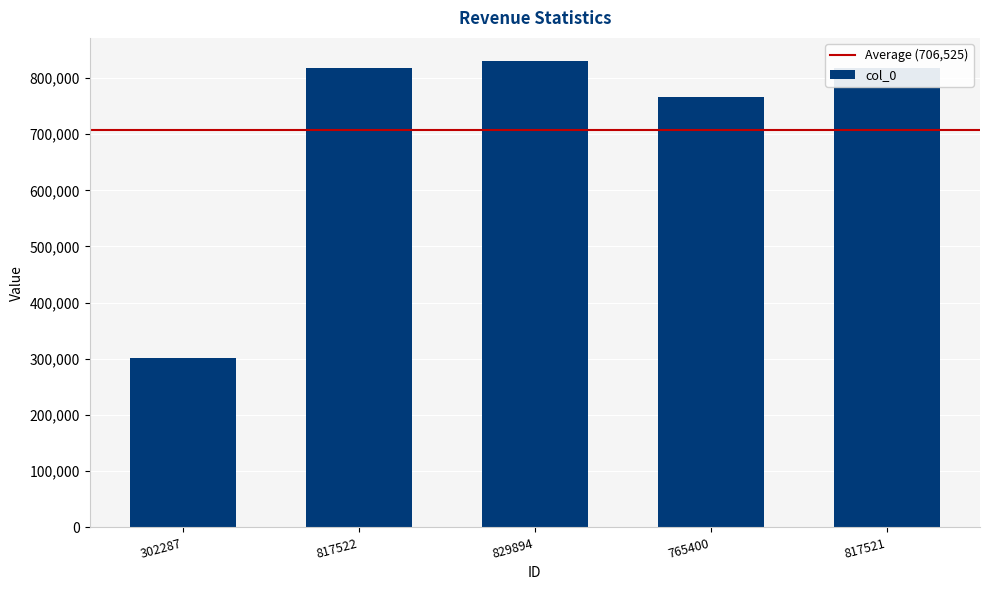

What is the difference between the maximum and minimum values?

527607